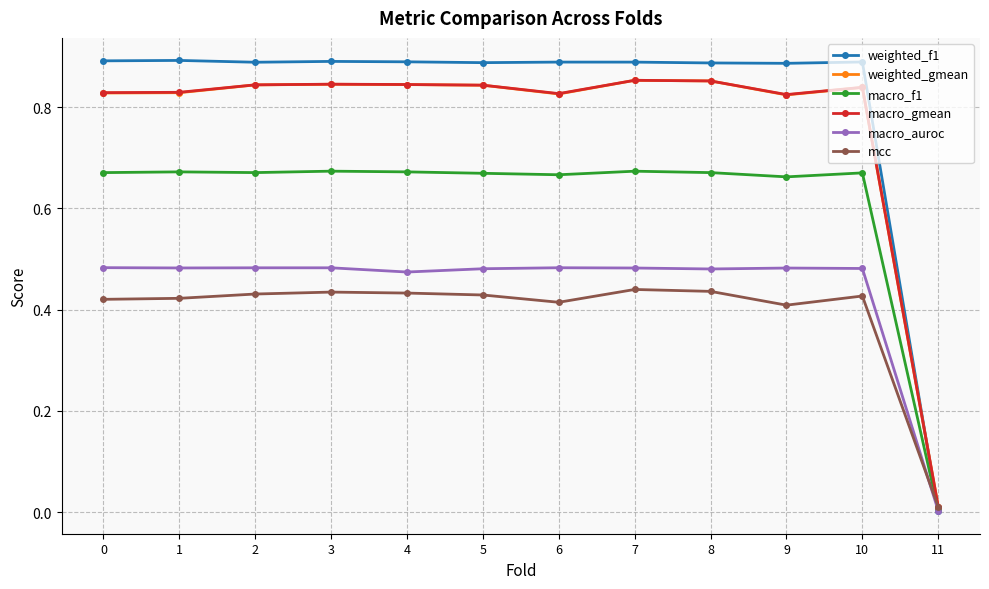

Which series has the widest spread of values?

weighted_f1